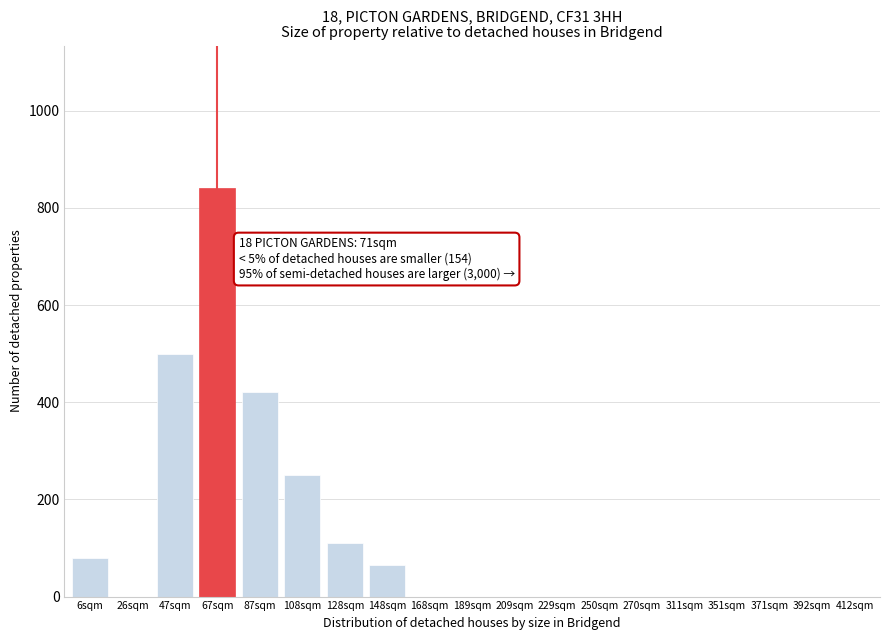

Reading left to right, extract all data points from this chart.

6sqm=80	26sqm=0	47sqm=500	67sqm=840	87sqm=420	108sqm=250	128sqm=110	148sqm=65	168sqm=0	189sqm=0	209sqm=0	229sqm=0	250sqm=0	270sqm=0	311sqm=0	351sqm=0	371sqm=0	392sqm=0	412sqm=0